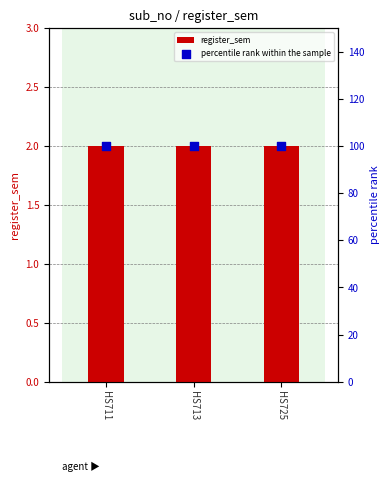

Which series has the widest spread of Y values?

register_sem